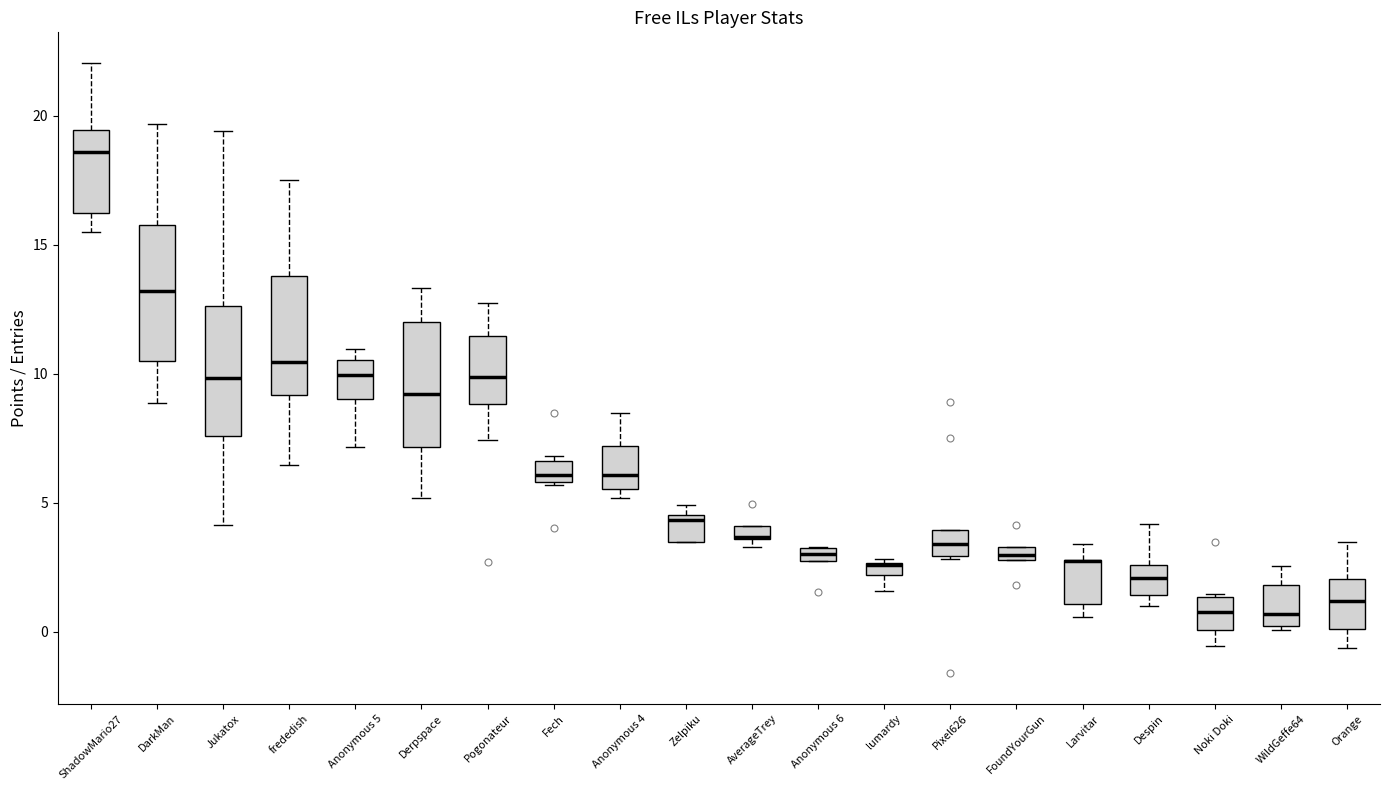

Where does the lower whisker of the box for lumardy end on the y-axis? The values are not printed on the chart, so give them approximately, as read against the axis.

1.5